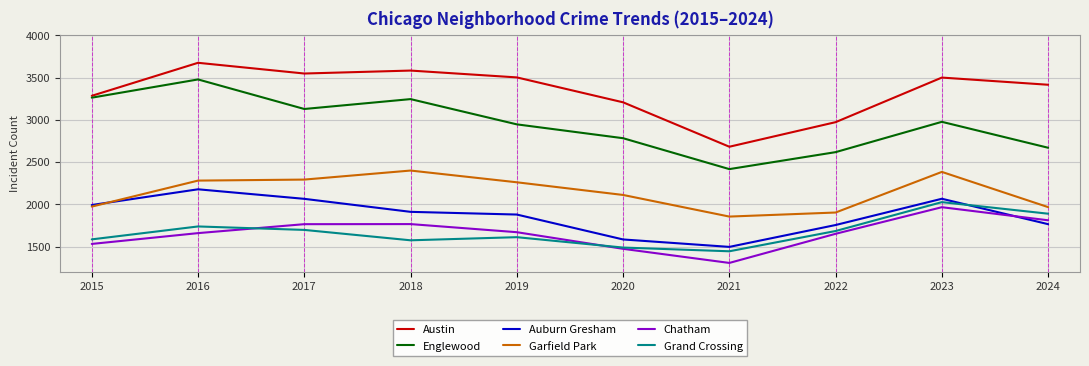

At which label does Grand Crossing reach its peak?

2023